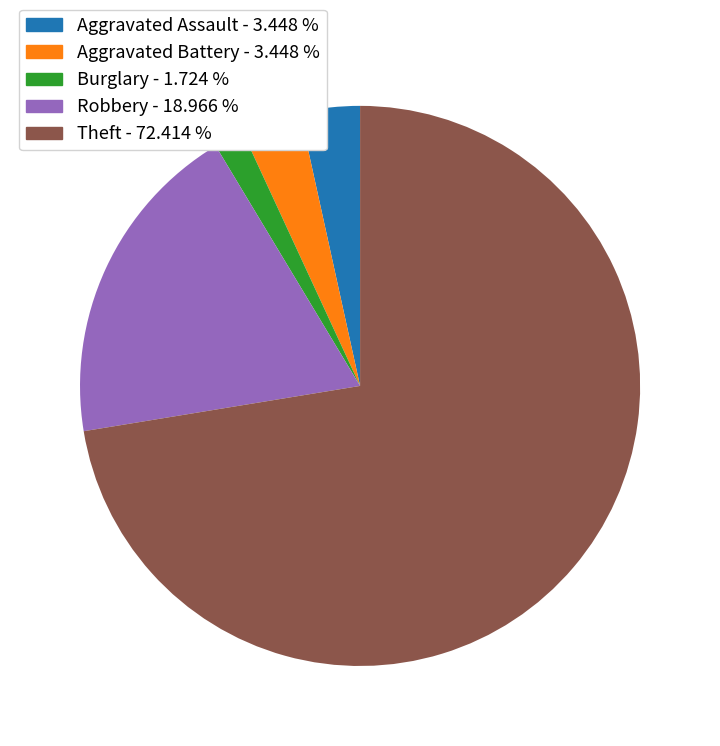

Which slice is the largest?

Theft - 72.414 %